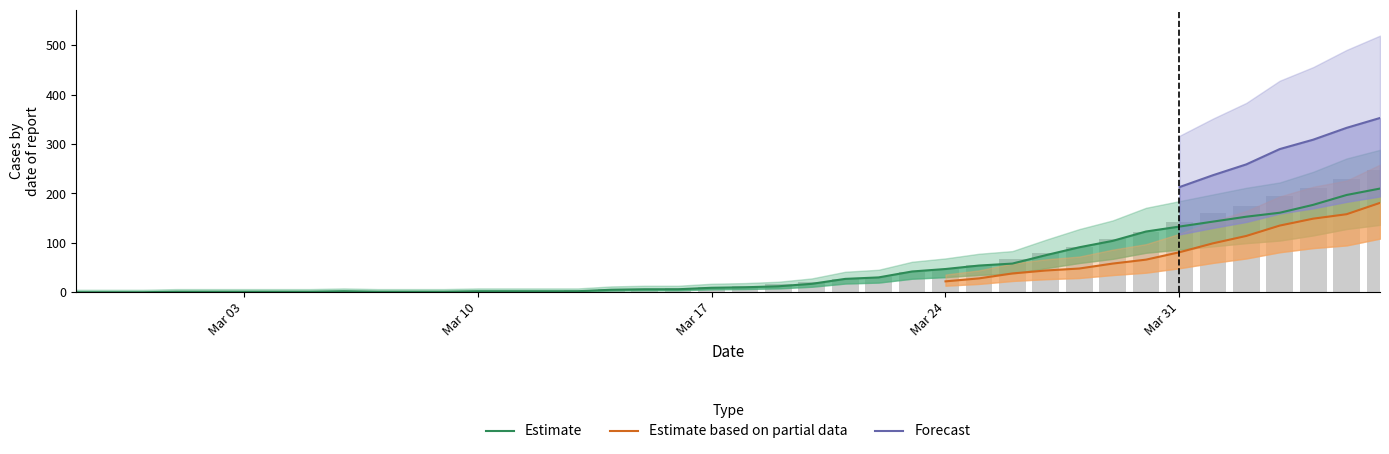

What is the maximum value shown in the chart?

248.0